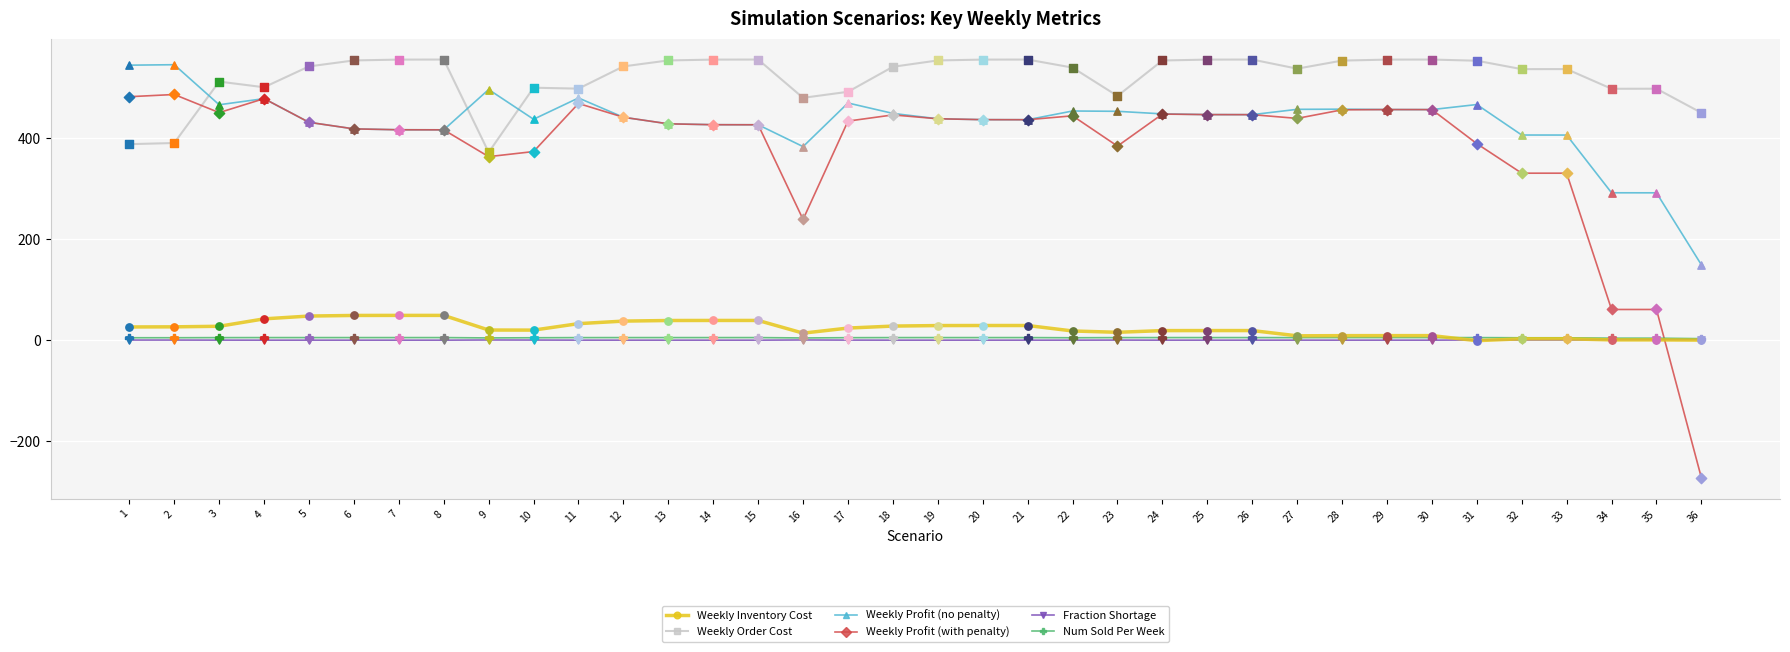

What are all the series names shown in the legend?

Weekly Inventory Cost, Weekly Order Cost, Weekly Profit (no penalty), Weekly Profit (with penalty), Fraction Shortage, Num Sold Per Week